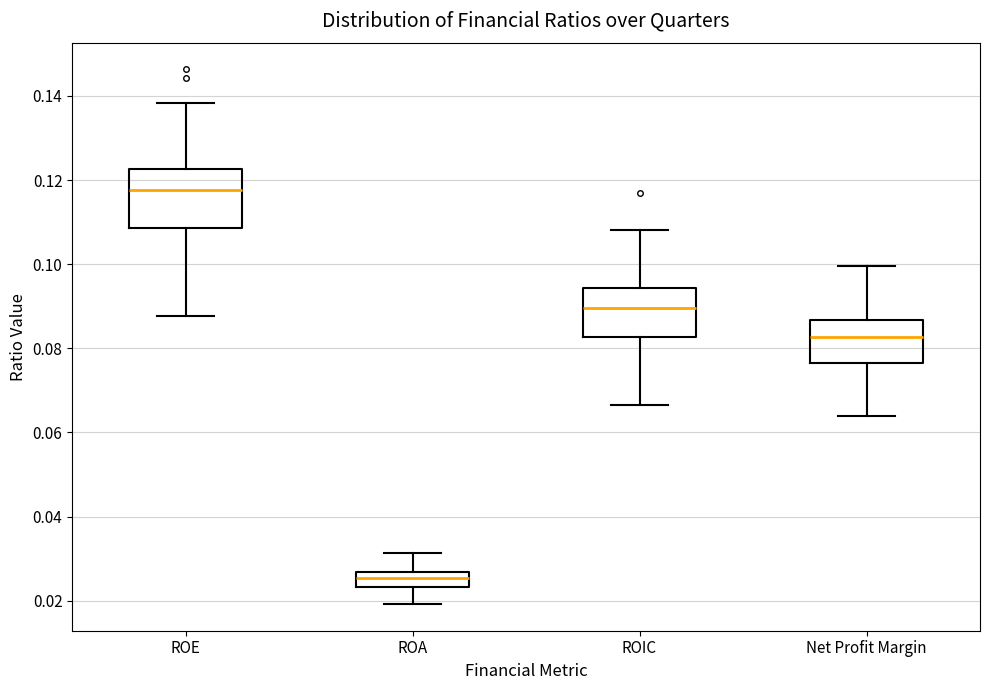

Which box's median line is the lowest?

ROA